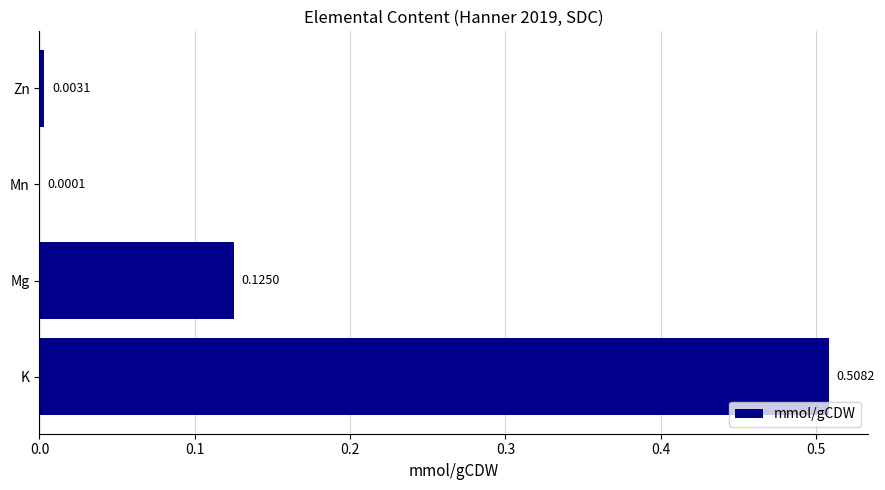

Where is the data nearest to the value 0?

Mn